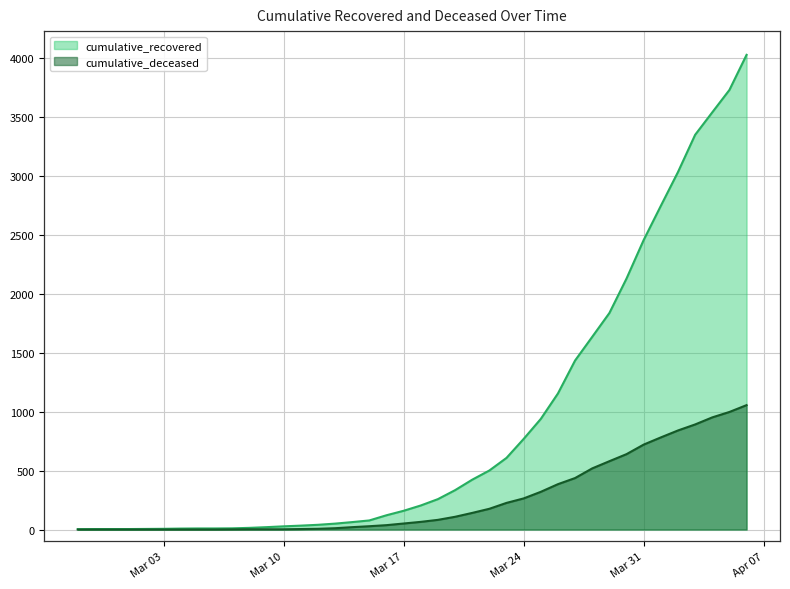

What is the spread (max minus min) of values at 2020-03-14?

43